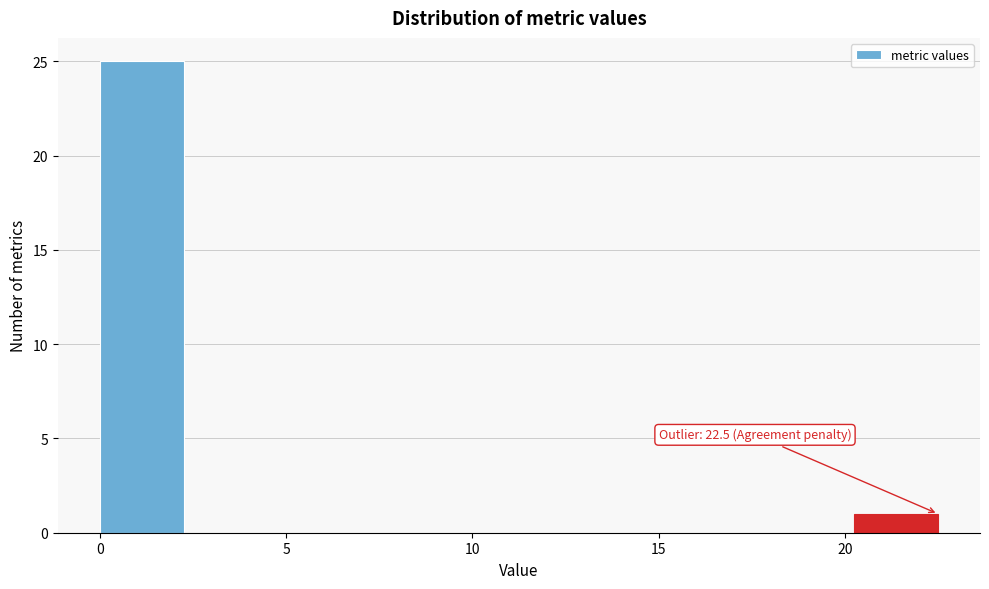

Over which range of the x-axis is the bar tallest?

0.00 to 2.25